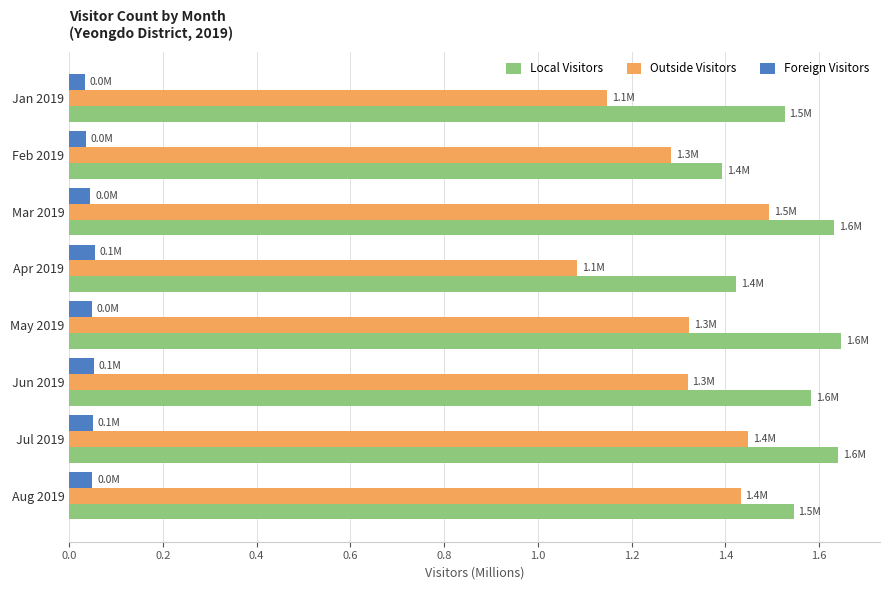

Count the Foreign Visitors values in the range 0 to 1.

8